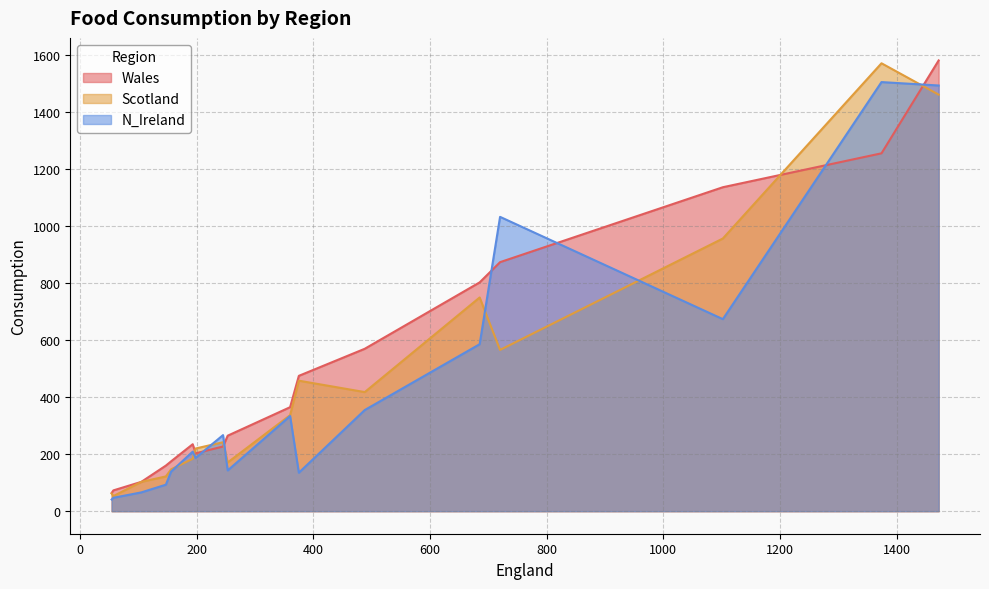

What is the highest value of the Wales series?

1582